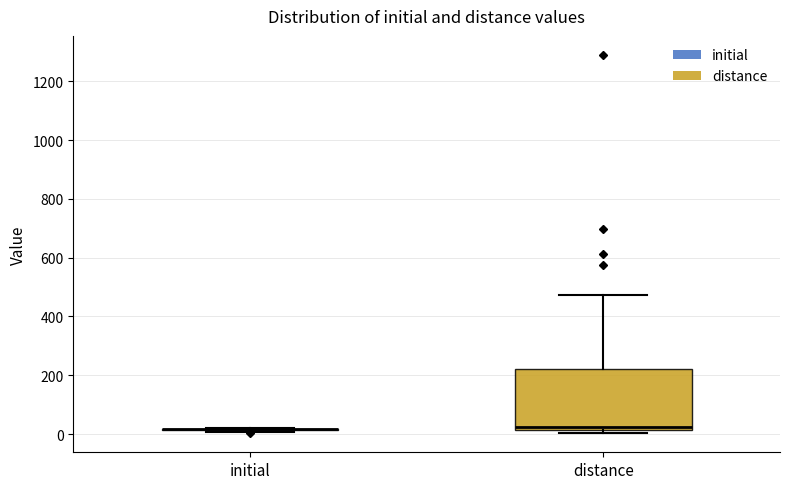

Where is the lower edge of the box for distance on the y-axis? The values are not printed on the chart, so give them approximately, as read against the axis.

20